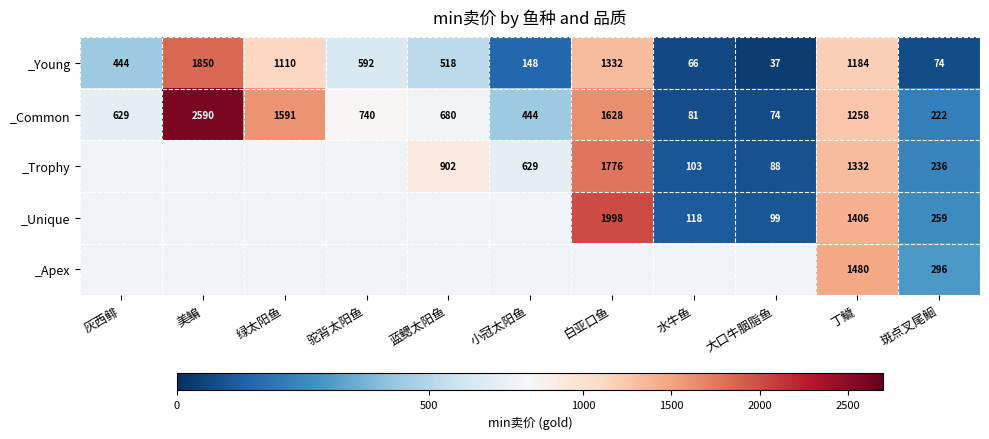

What is the difference between the _Young values at 小冠太阳鱼 and 丁鱥?

1036